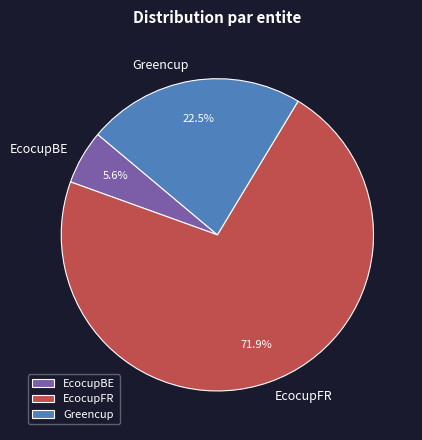

How many slices are in this pie chart?

3